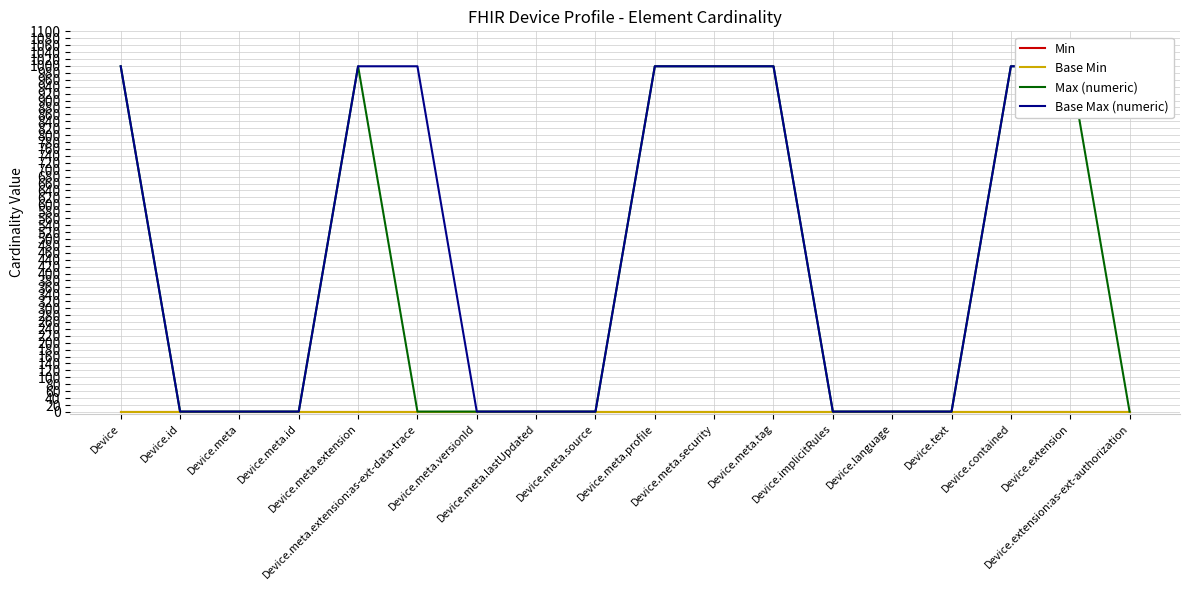

Which label corresponds to the largest value in the chart?

Device